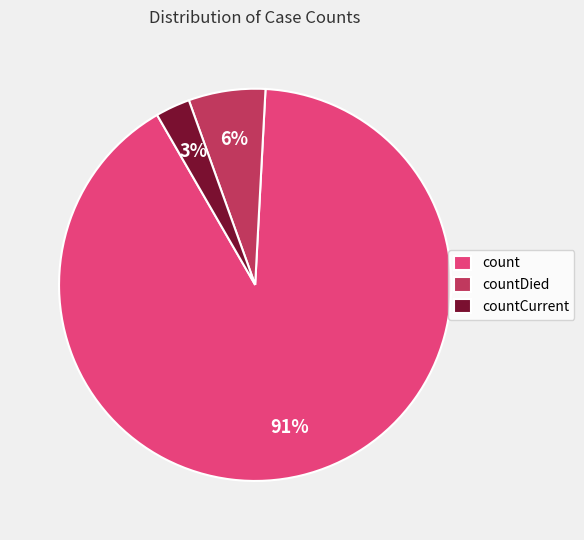

The countDied slice represents 6% of the pie. True or false?

True